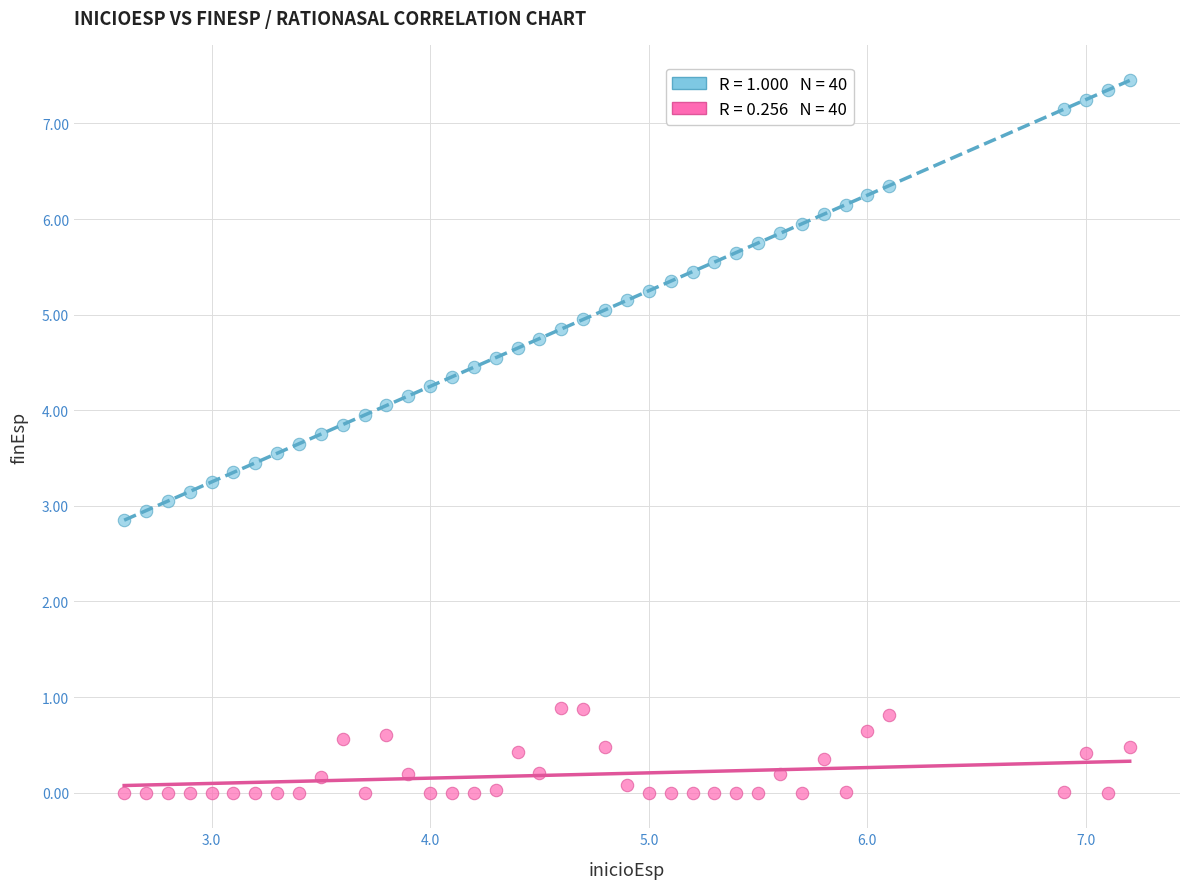

Across all data points, what is the range of X values (max minus min)?

4.6